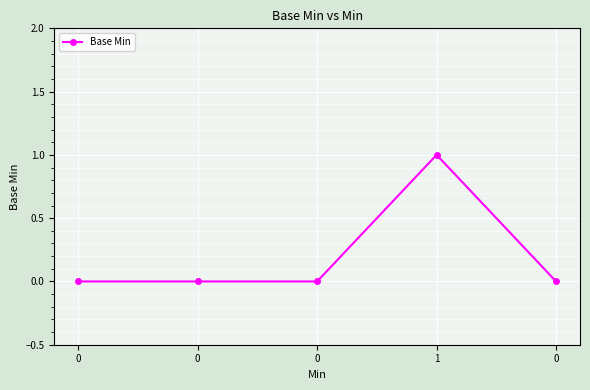

How many lines are shown in the chart?

1